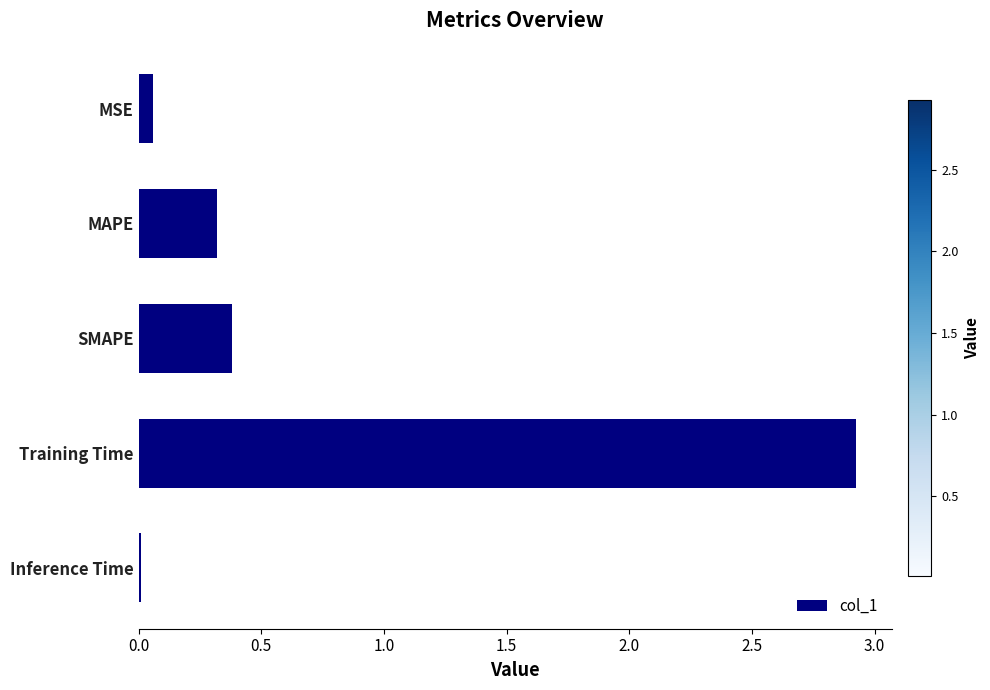

What is the label of the 1st bar from the bottom?

Inference Time